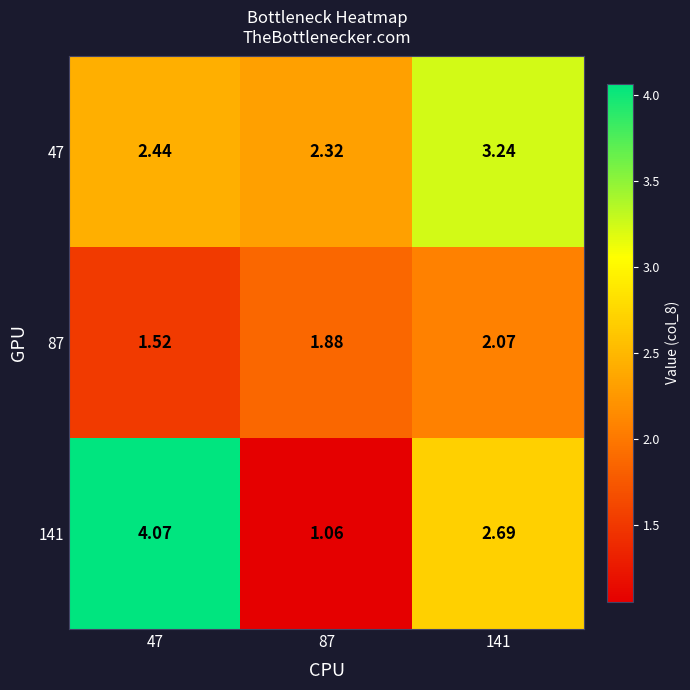

What is the difference between the highest and lowest values at 87?

1.3